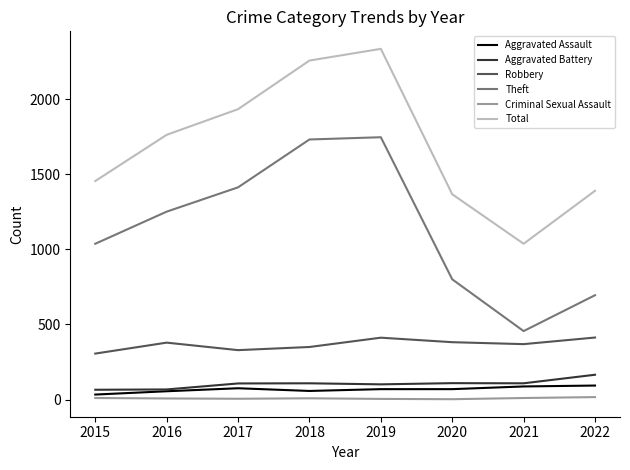

True or false: Robbery and Aggravated Assault cross at least once.

False